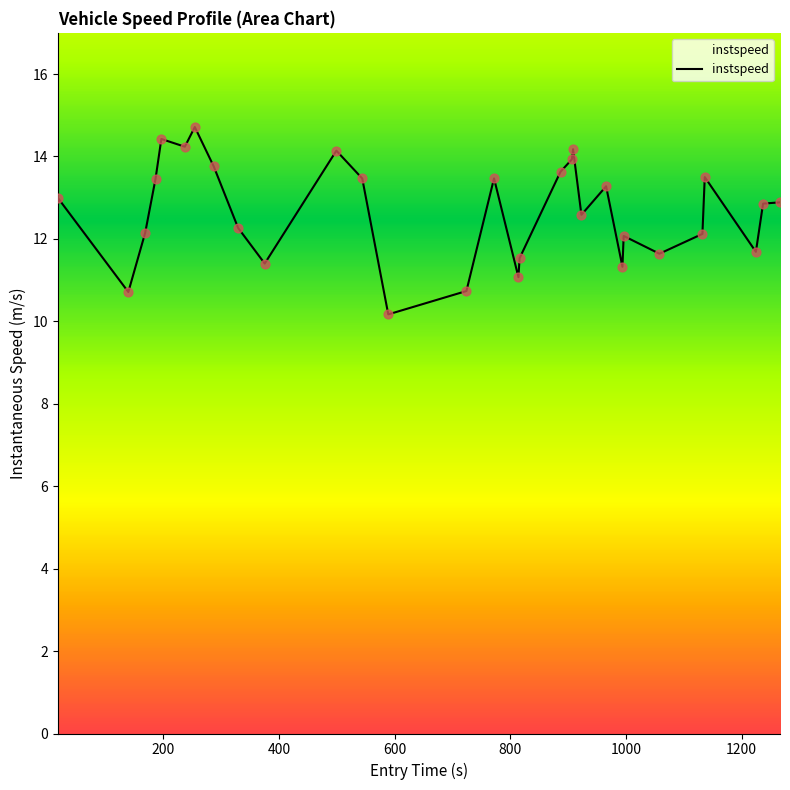

What is the maximum value shown in the chart?

14.7